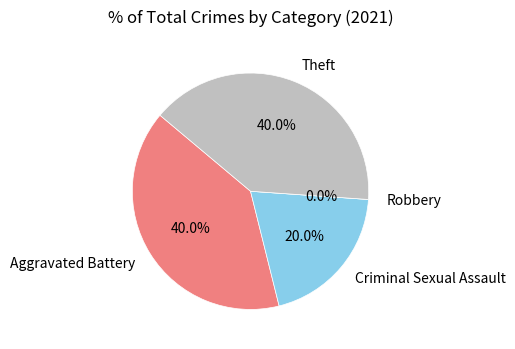

What percentage is the Aggravated Battery slice, to the nearest percent?

40%